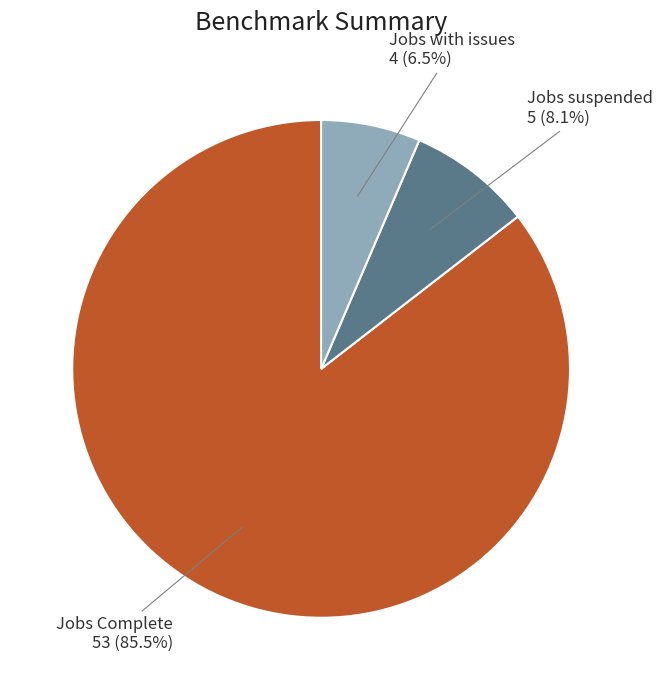

Which has a higher value, Jobs suspended or Jobs Complete?

Jobs Complete